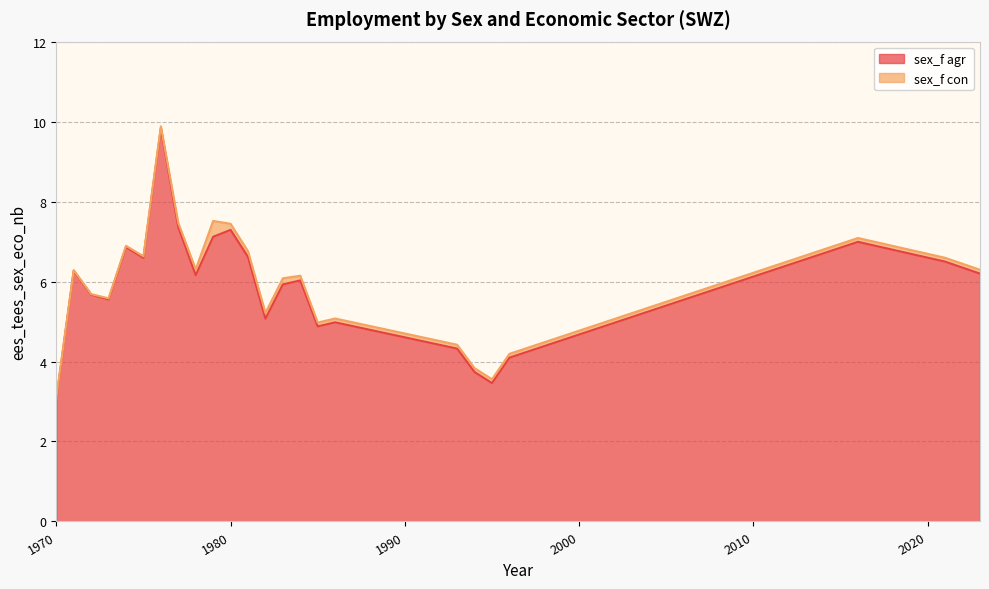

Between 1982 and 1985, which is larger?

1982